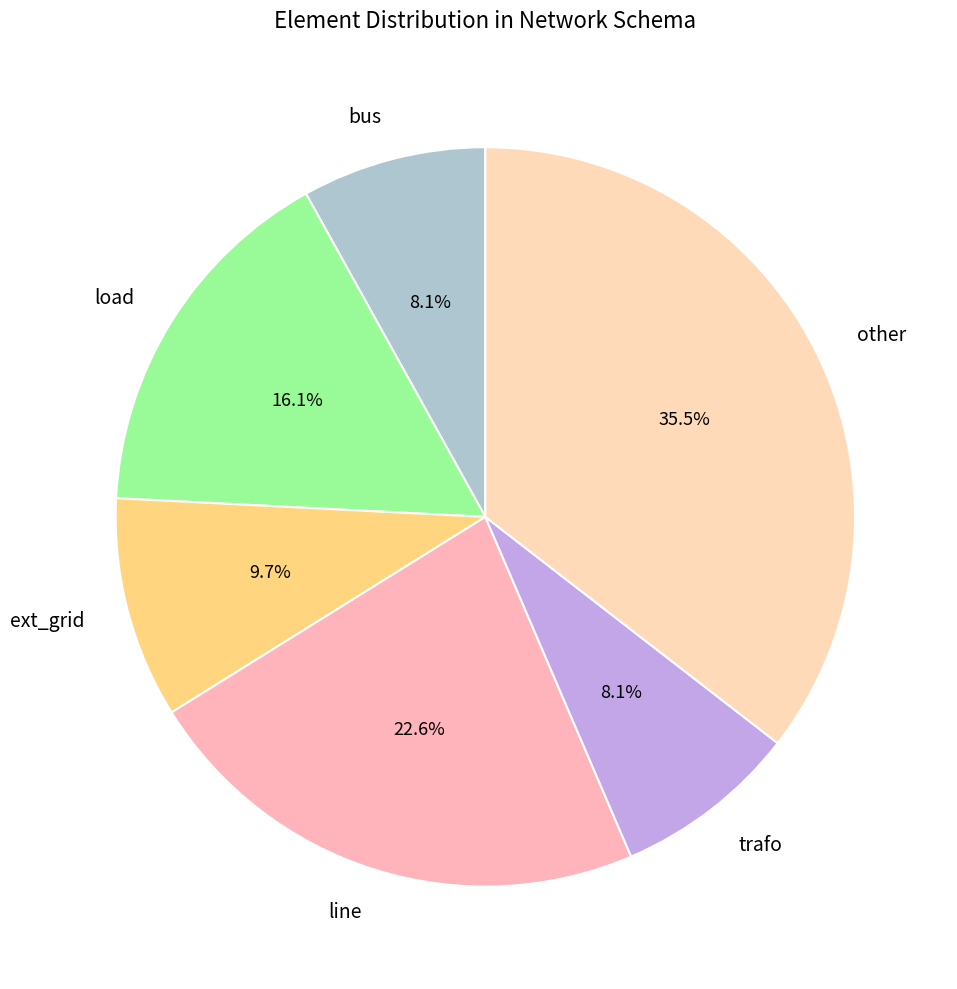

What percentage is the line slice, to the nearest percent?

23%